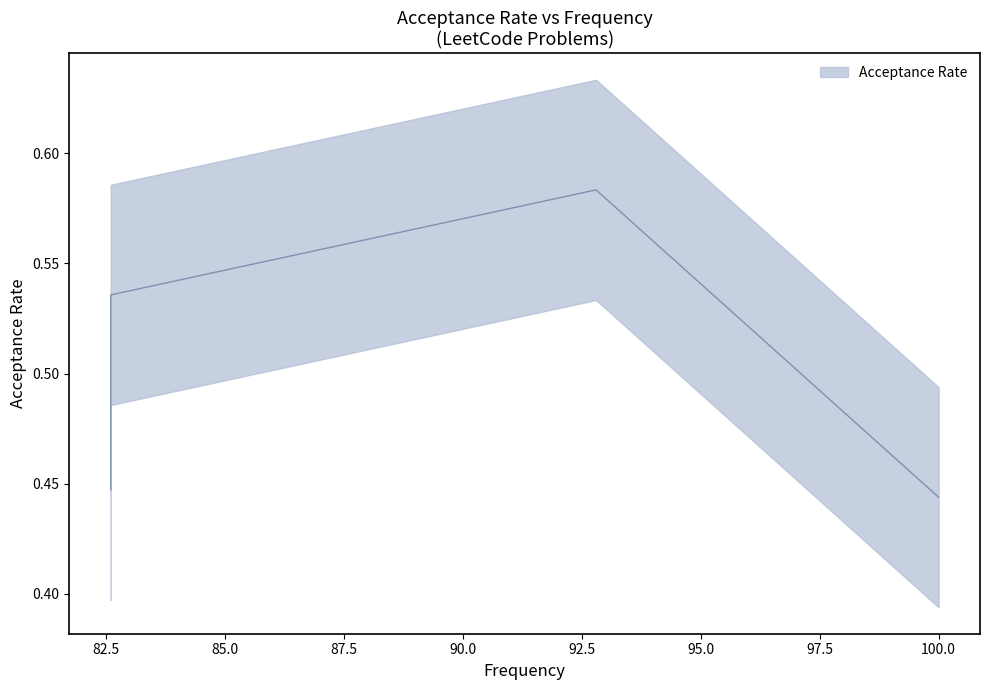

True or false: the data shows 0.4 at 100.0.

True